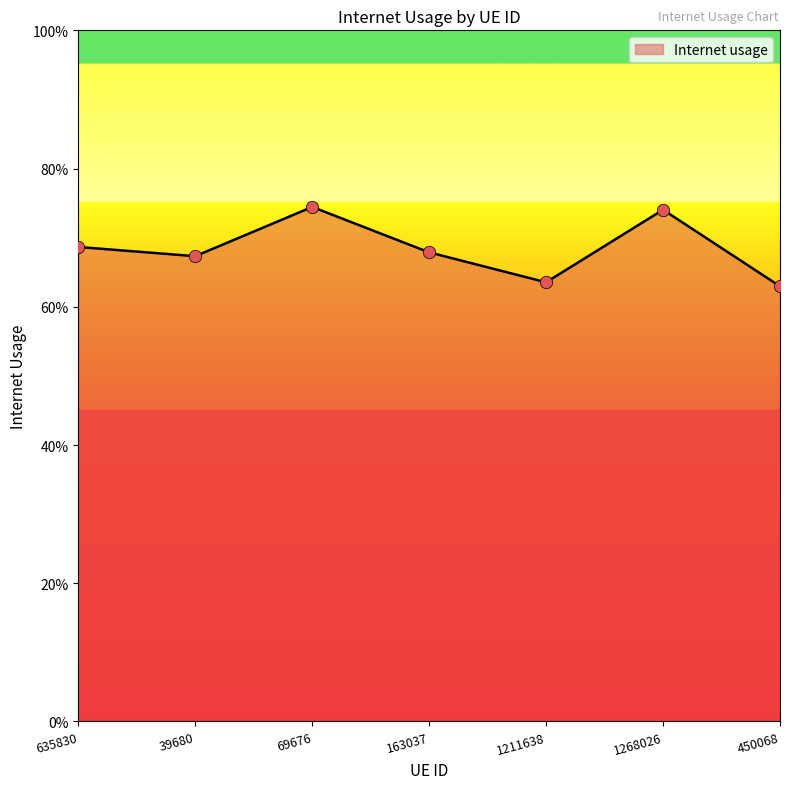

Between 1268026 and 1211638, which is larger?

1268026